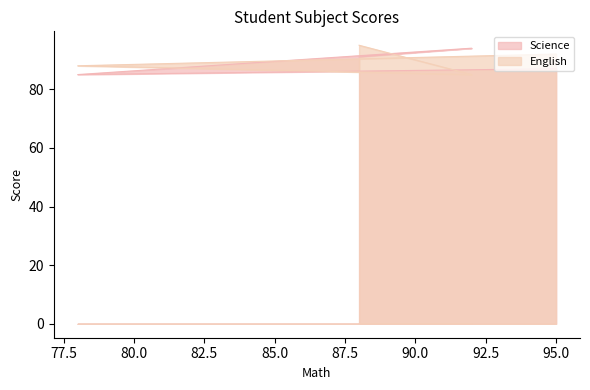

How many lines are shown in the chart?

2